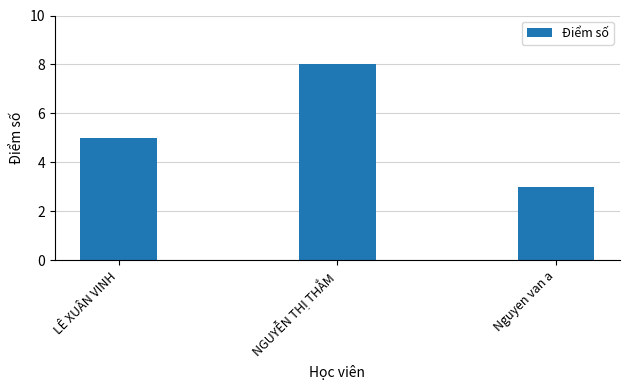

Reading right to left, transcribe all the data shown in this chart.

Nguyen van a=3	NGUYỄN THỊ THẮM=8	LÊ XUÂN VINH=5